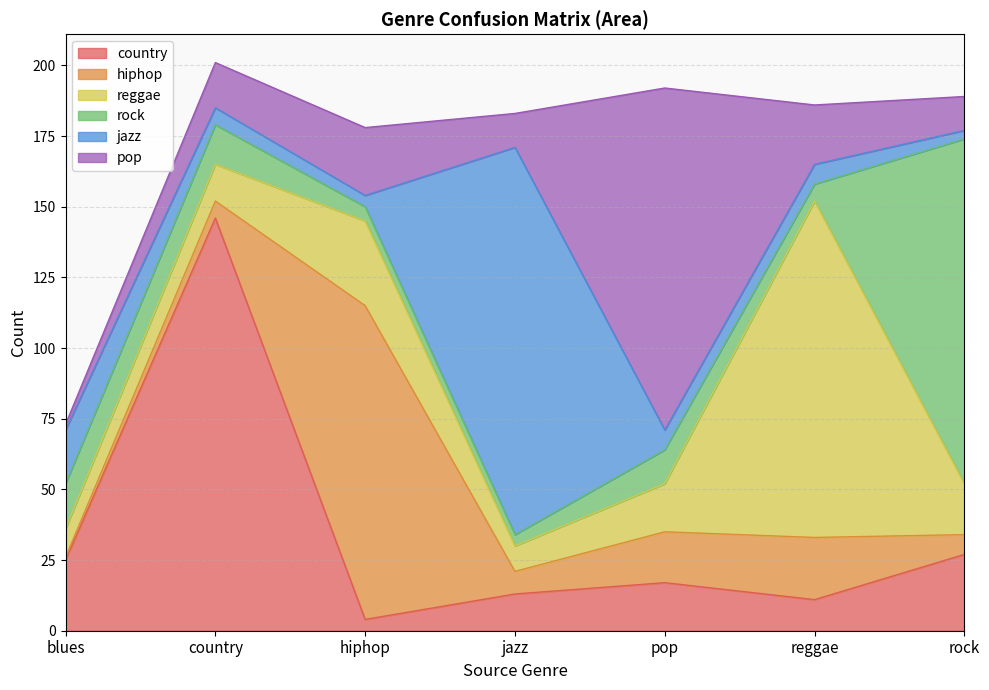

What position from the left is pop?

5